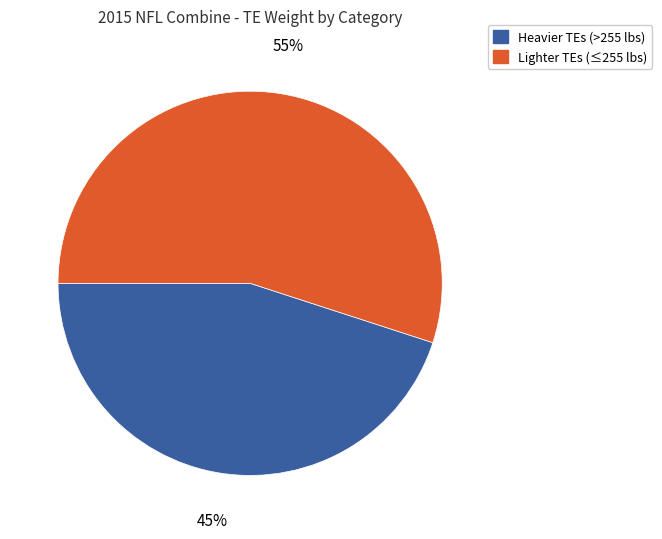

What percentage is the Heavier TEs (>255 lbs) slice, to the nearest percent?

45%